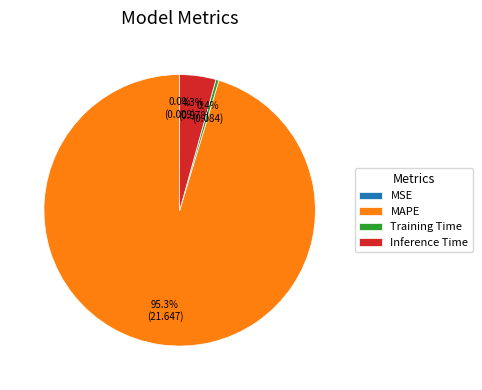

What is the majority slice?

MAPE